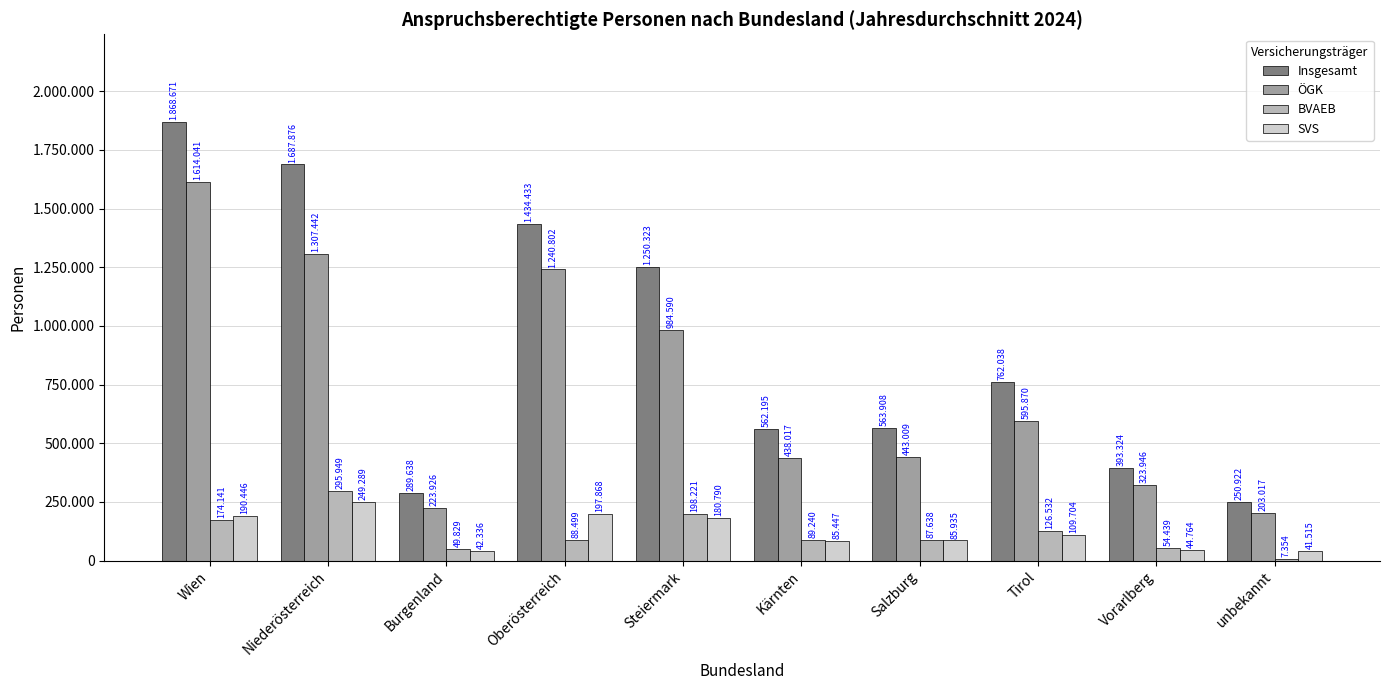

The ÖGK series shows 1644720 at Oberösterreich. True or false?

False